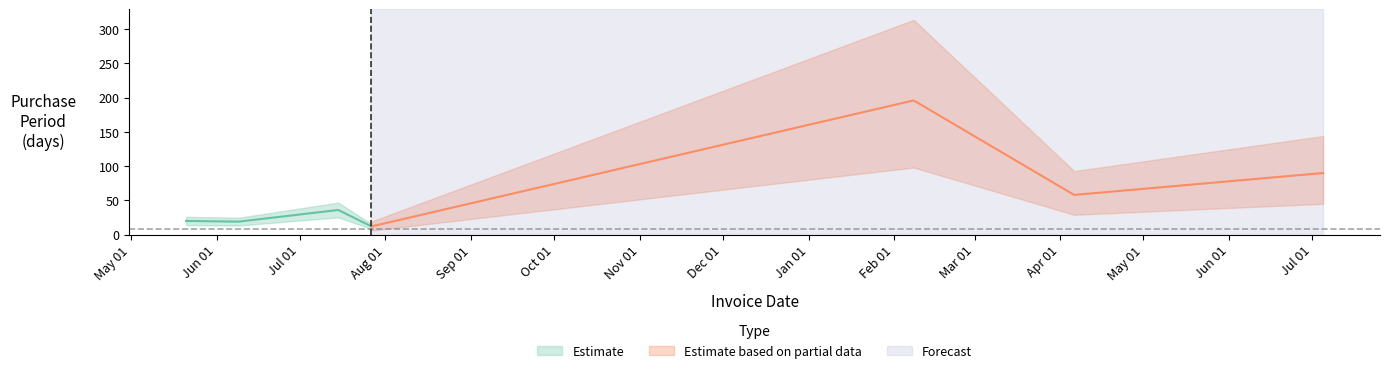

Is this an area chart (filled region under the line)?

No